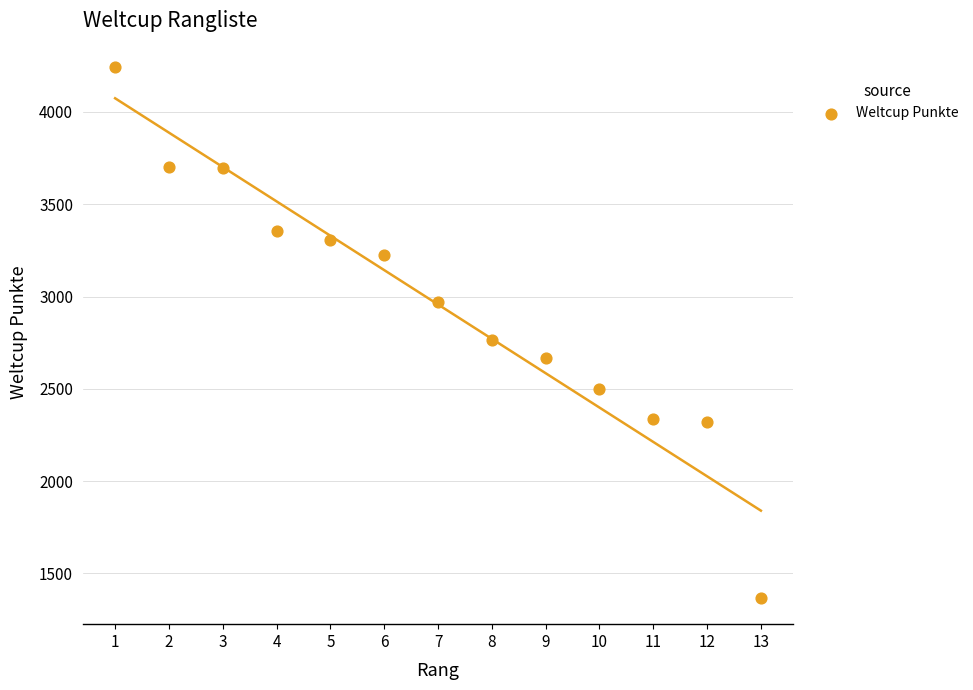

What is the range of X values (max minus min)?

12